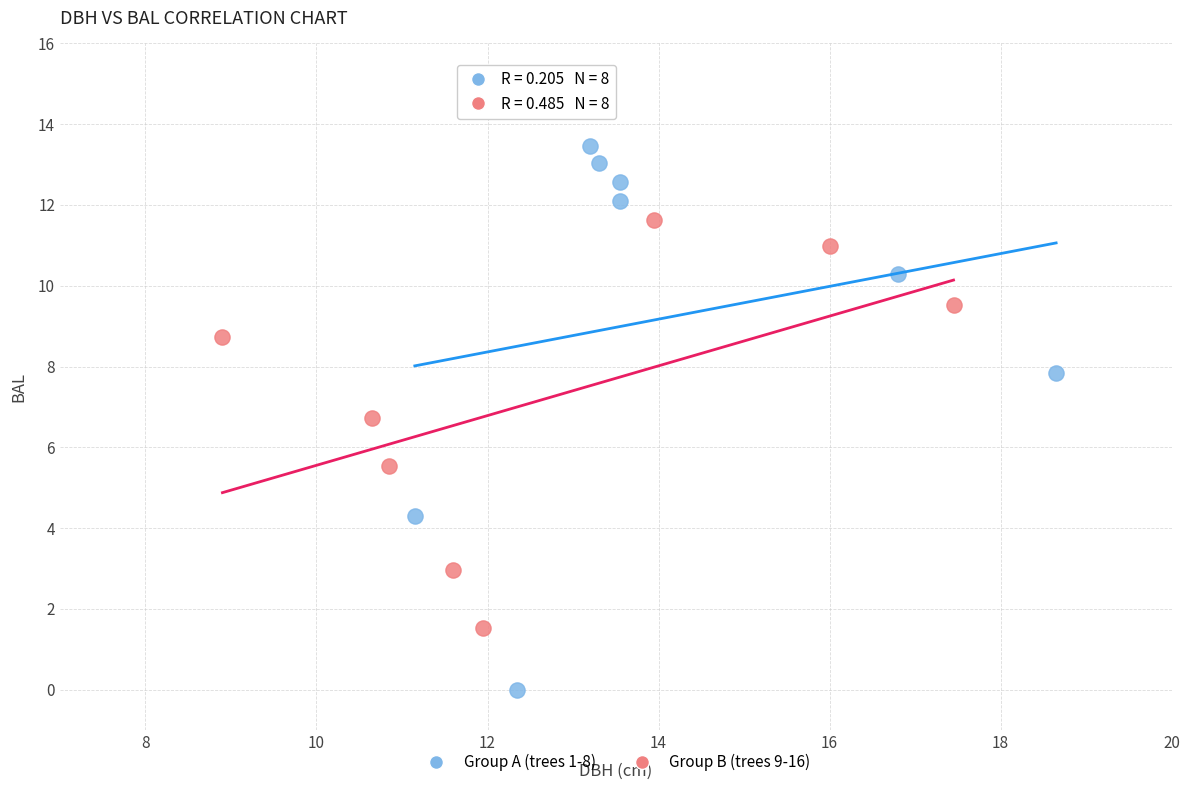

Which series reaches the maximum Y coordinate?

Group A (trees 1-8)